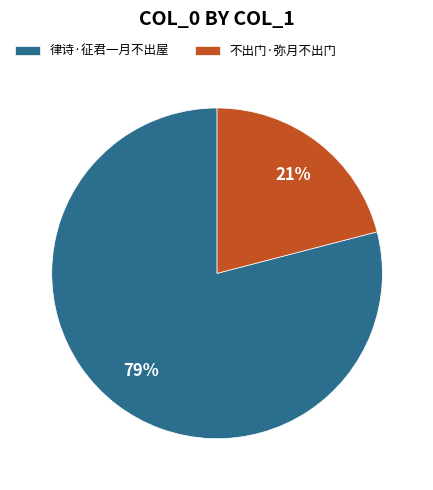

What is the ratio of the value at 不出门·弥月不出门 to the value at 律诗·征君一月不出屋?

0.3